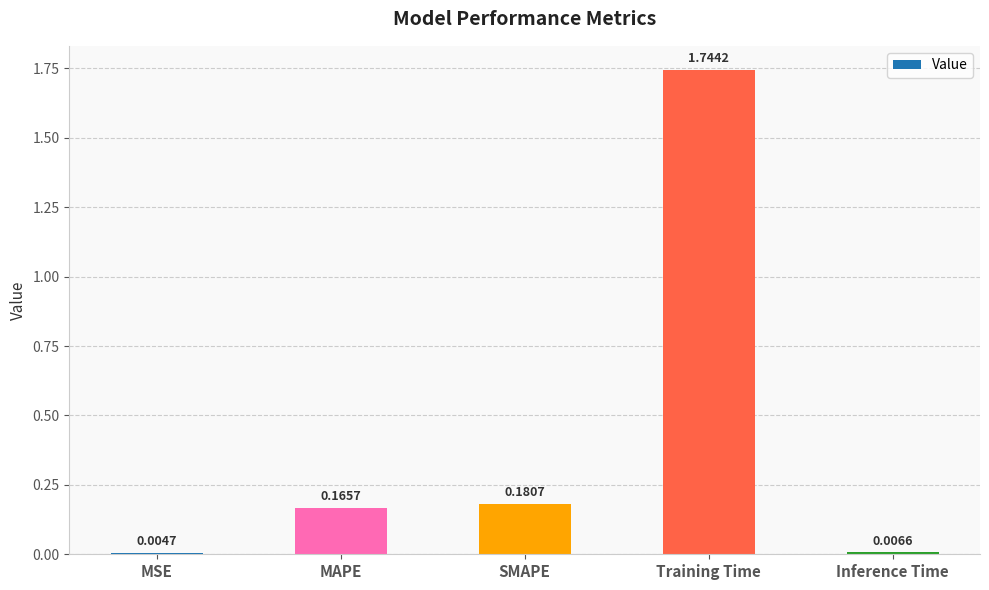

Which has a higher value, MSE or Inference Time?

Inference Time